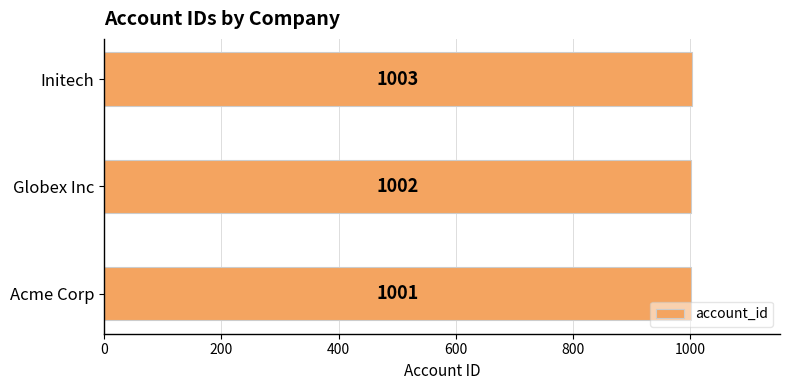

What is the sum of the values at Initech and Globex Inc?

2005